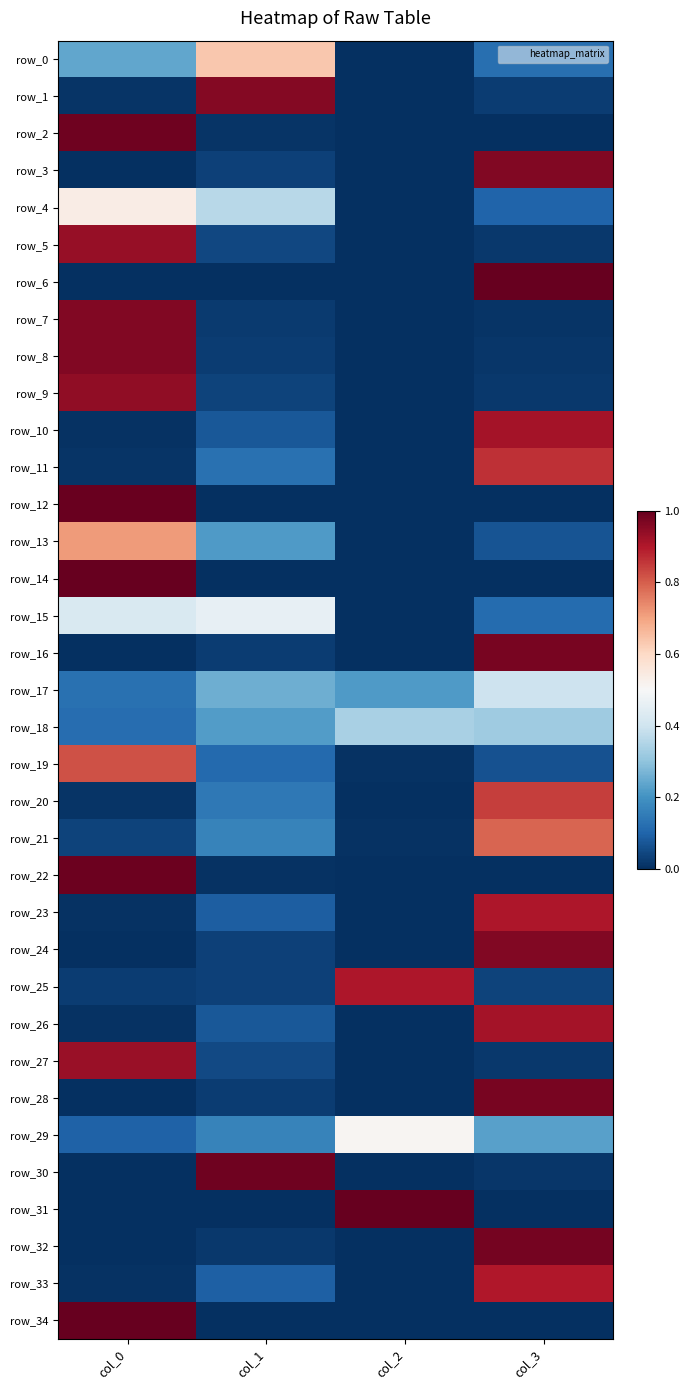

How many categories are shown in the chart?

4